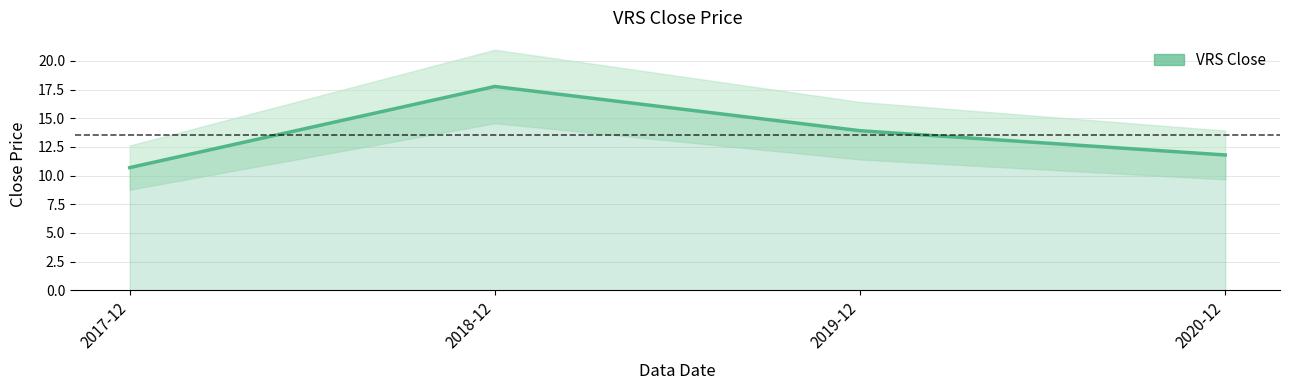

How many data points are above 13?

2